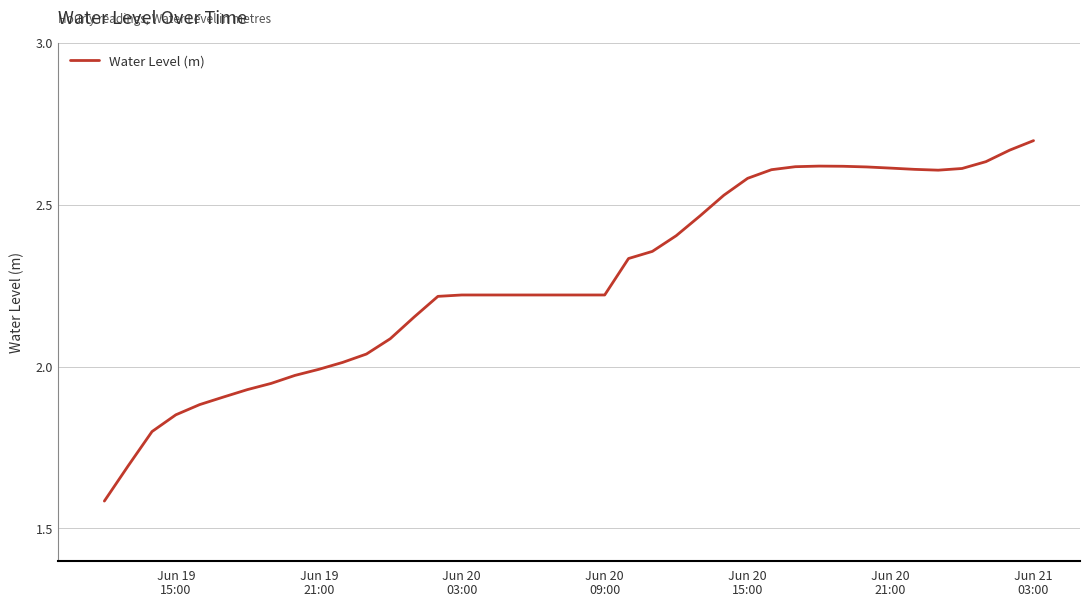

What is the smallest value displayed?

1.6